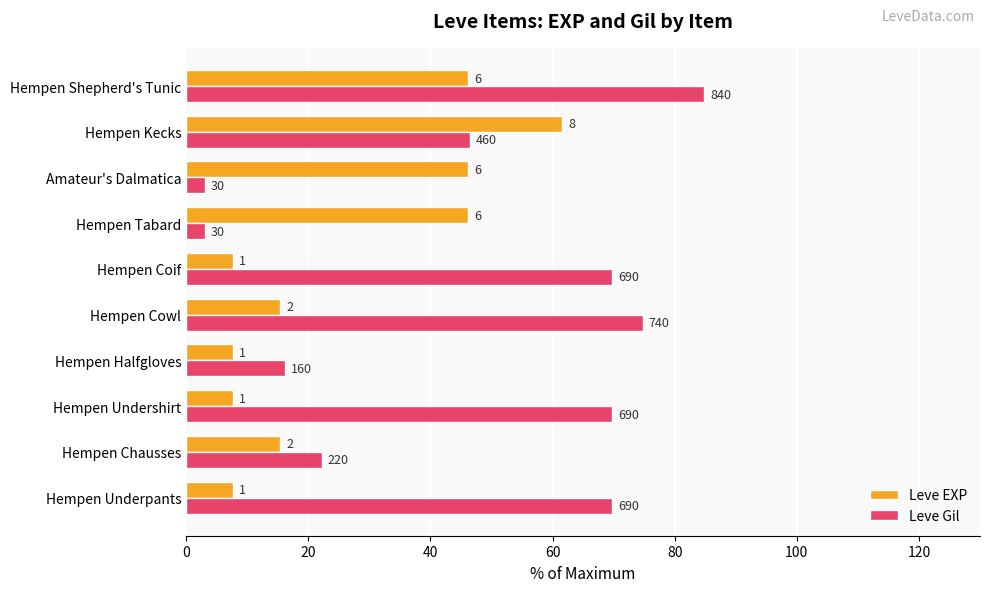

What are all the series names shown in the legend?

Leve EXP, Leve Gil